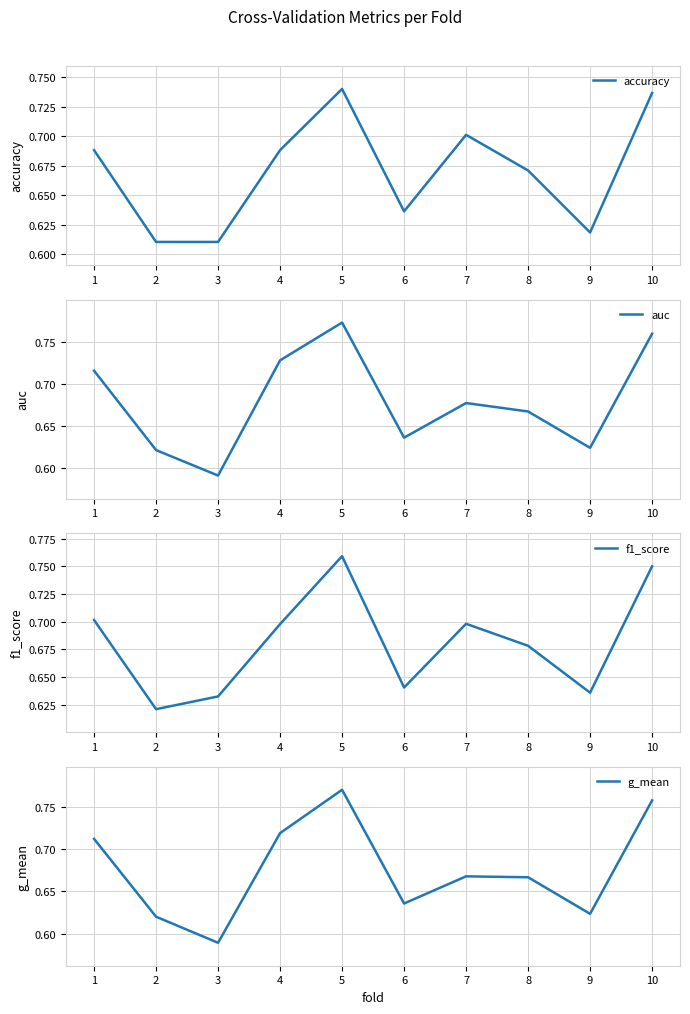

What is the sum of all auc values?

6.8